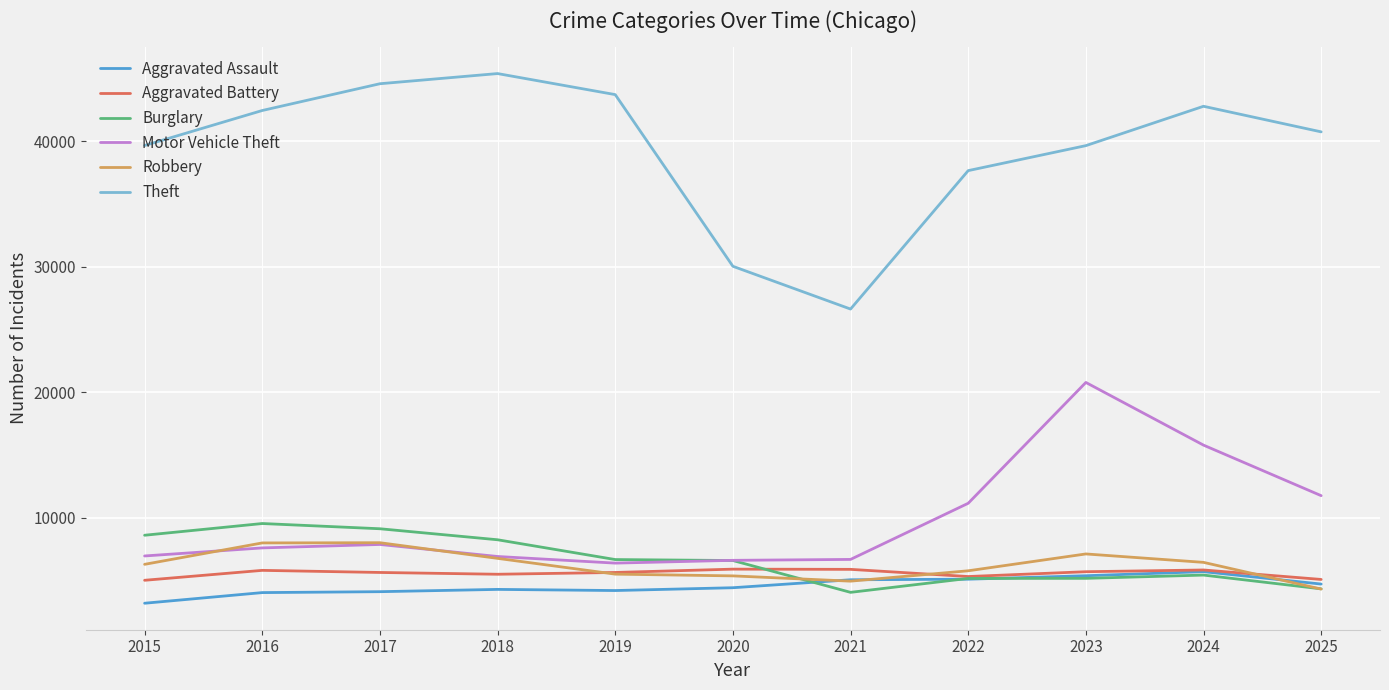

Between 2017 and 2025, which series saw the biggest shift?

Burglary